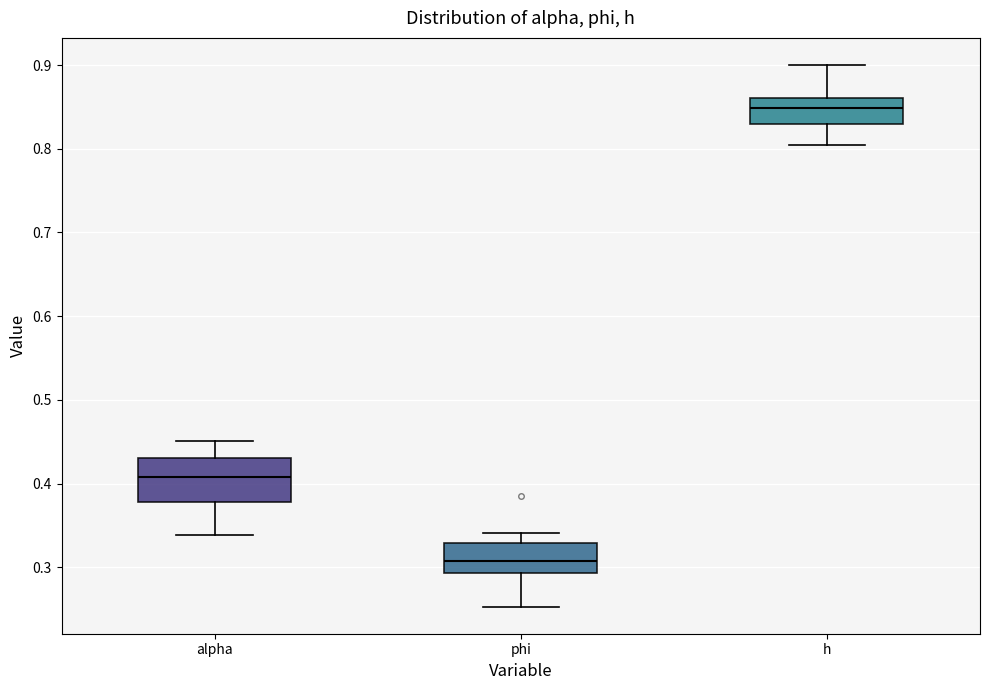

Reading left to right, read every box against the y-axis: the position of its median line, the range the box covers, and the ends of its whiskers. The values are not printed on the chart, so give them approximately, as read against the axis.

alpha: median 0.41, box 0.38 to 0.43, whiskers 0.34 to 0.45
phi: median 0.31, box 0.29 to 0.33, whiskers 0.25 to 0.34
h: median 0.85, box 0.83 to 0.86, whiskers 0.80 to 0.90